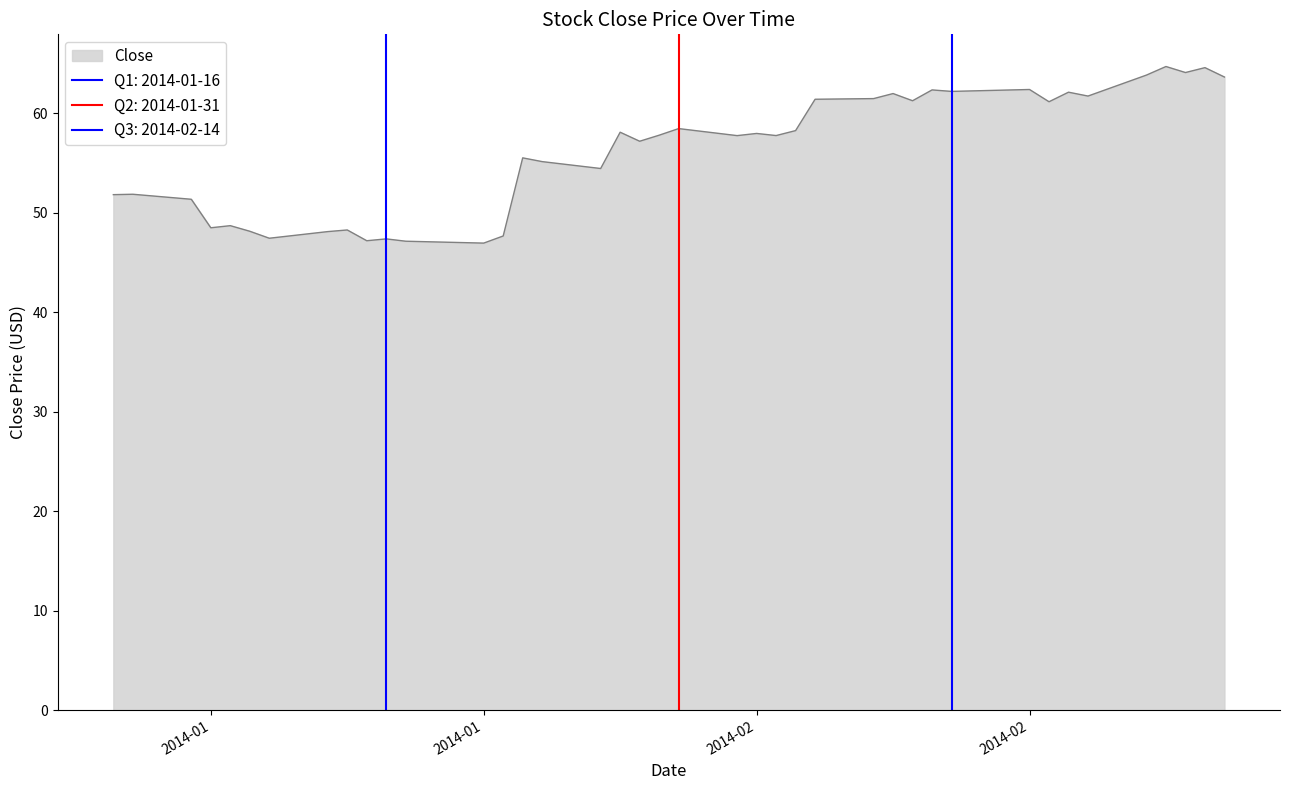

Is it true that the value at 2014-02-21 is 39.8?

False